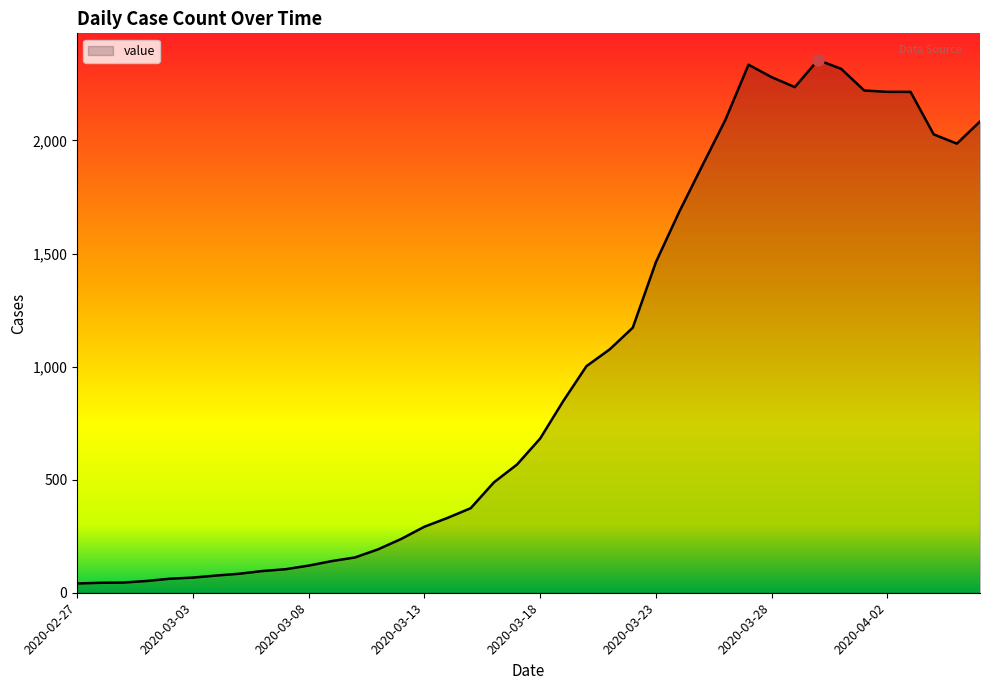

What is the greatest value displayed?

2356